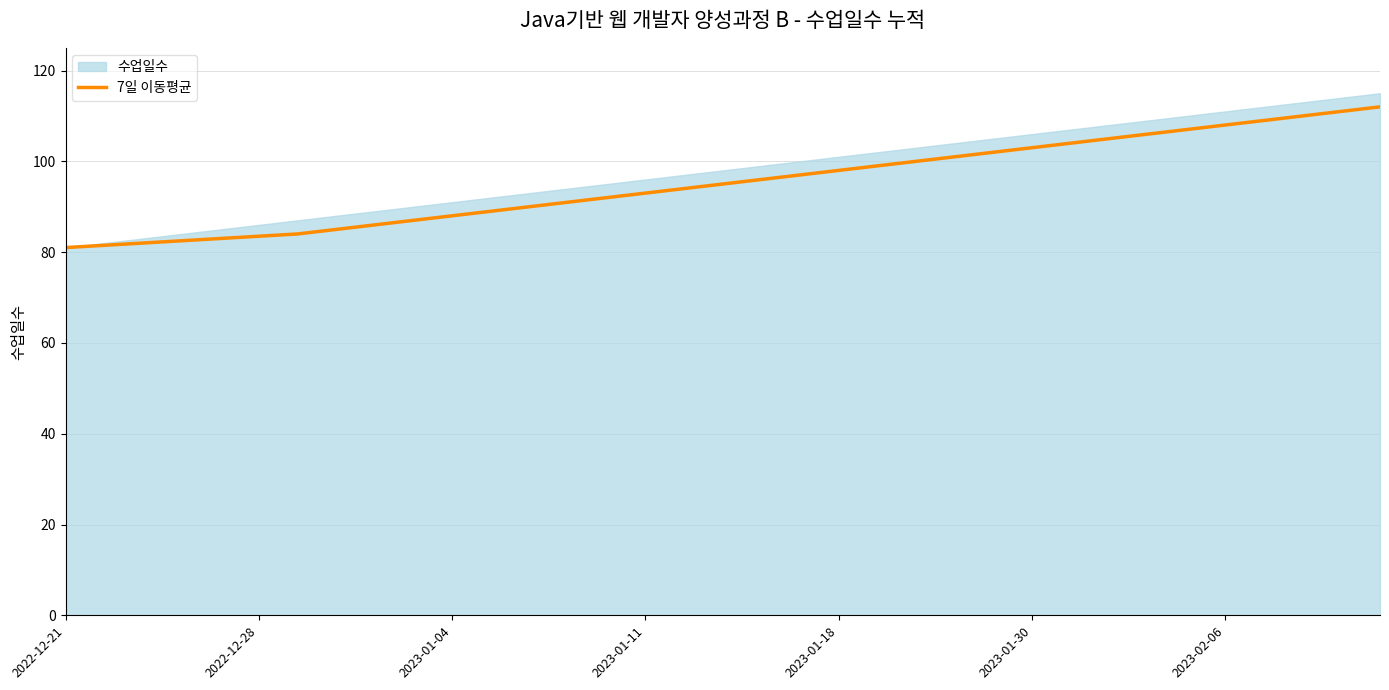

Does the chart have visible grid lines?

Yes